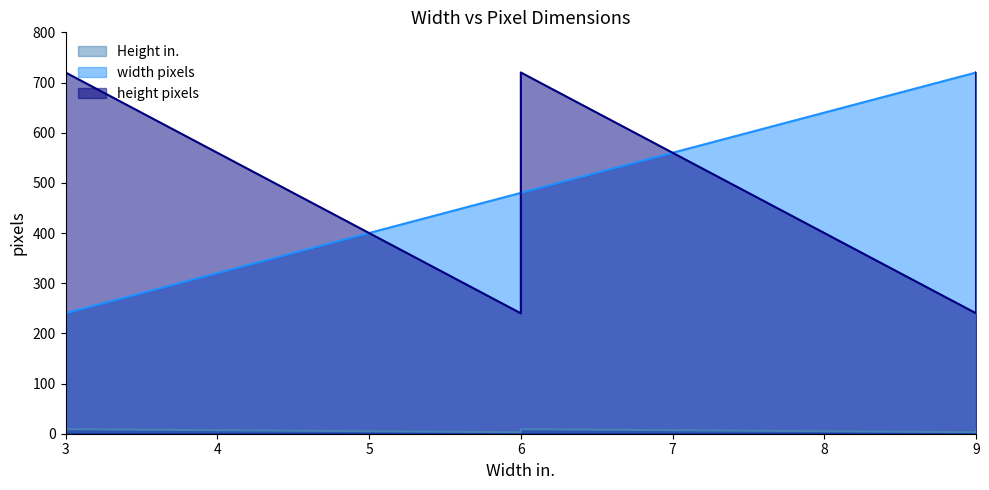

What is the maximum value shown in the chart?

720